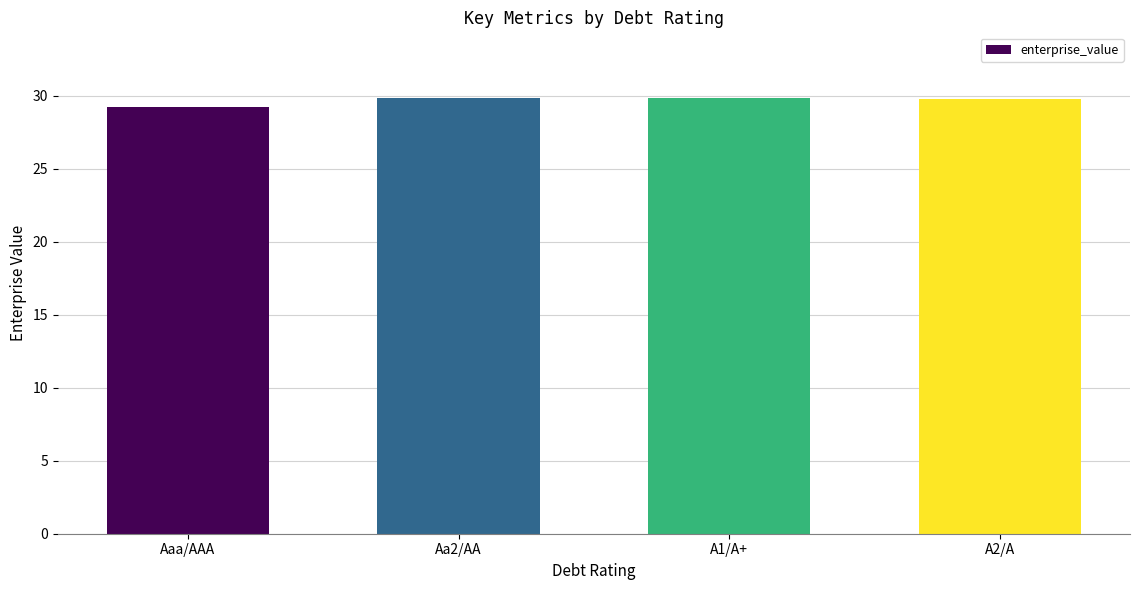

What is the difference between the values at A2/A and Aaa/AAA?

0.6